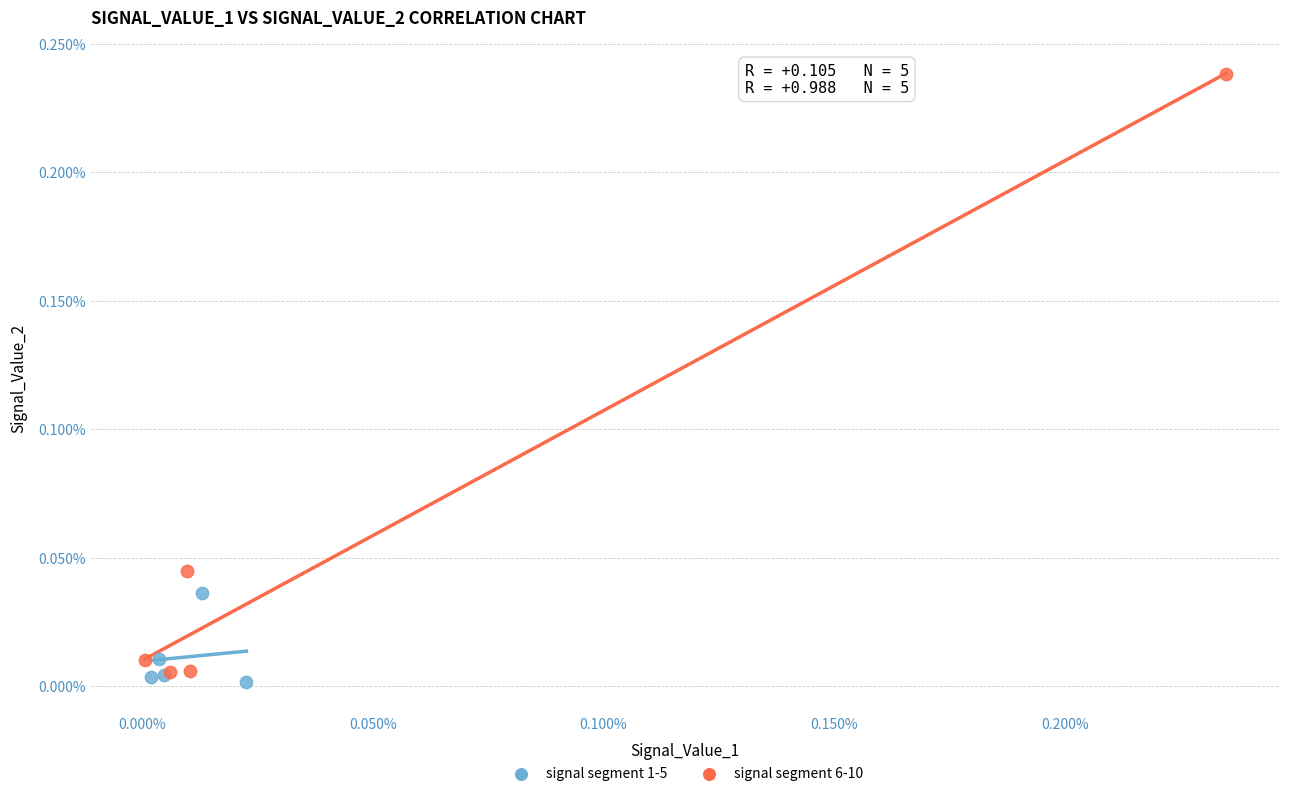

Which series contains the lowest Y value?

signal segment 1-5